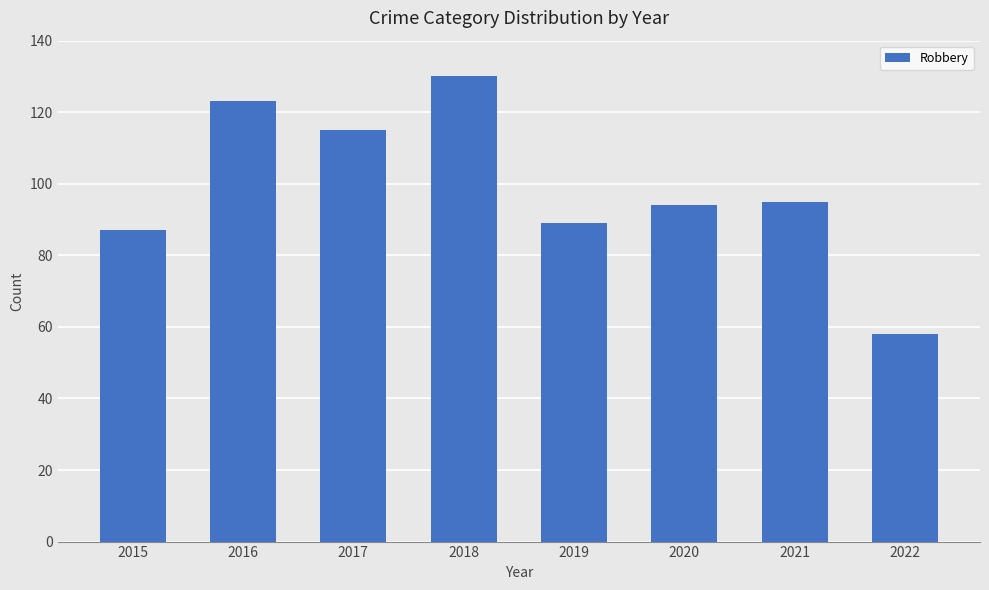

At which category does the chart reach its peak across all series?

2018